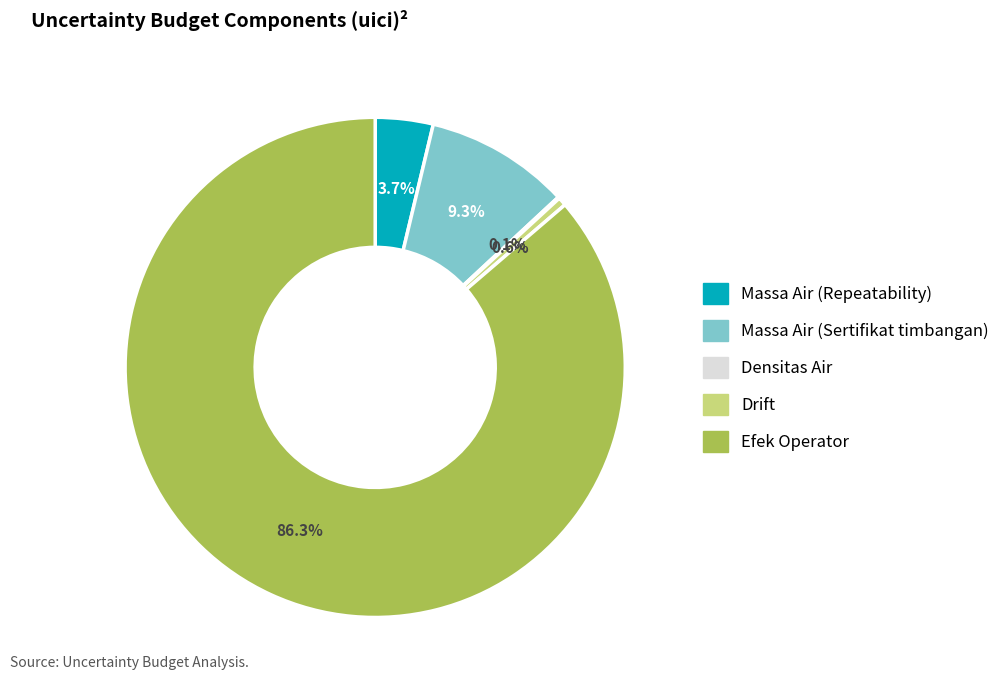

Which category accounts for the majority?

Efek Operator